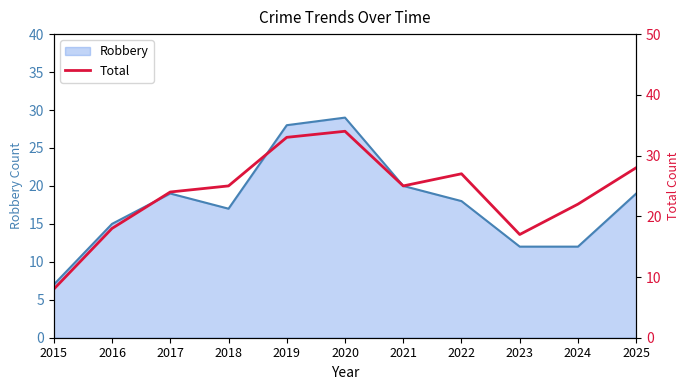

Which category has the lowest value in the Robbery series?

2015